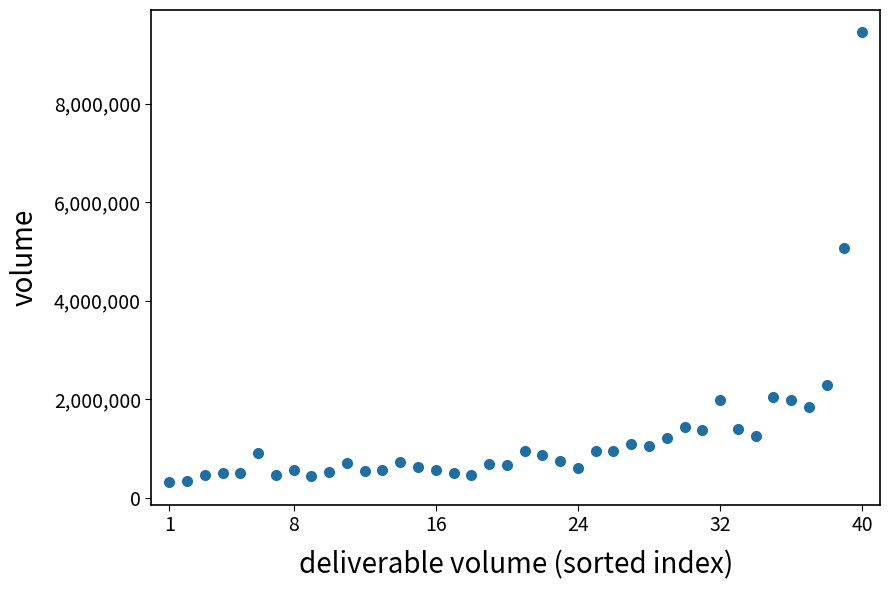

What is the range of Y values (max minus min)?

9128210